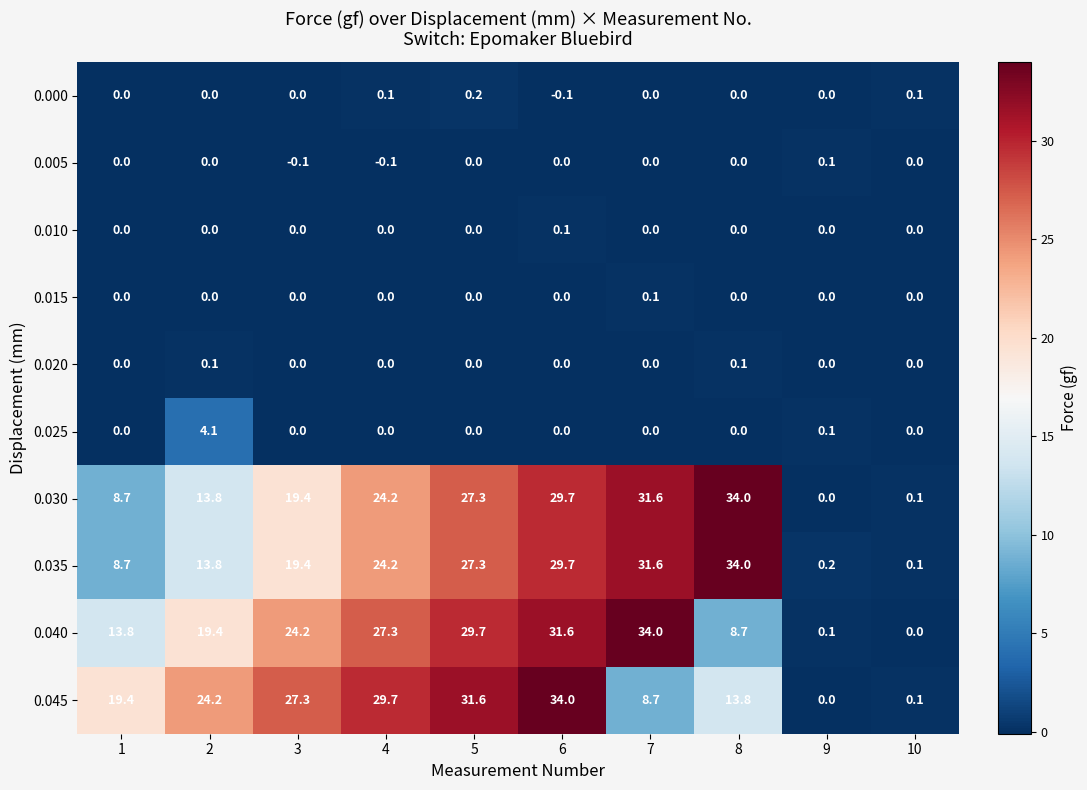

What is the maximum value shown in the chart?

34.0